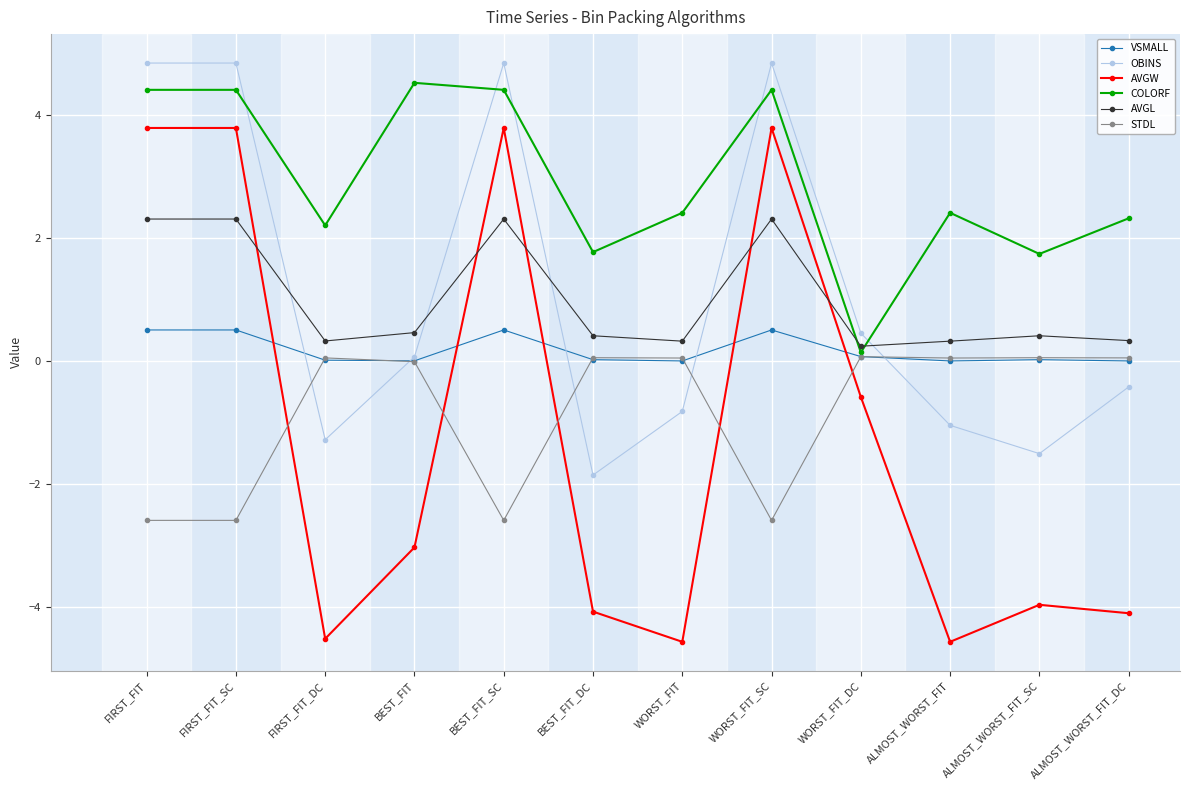

What is the maximum value for AVGL?

2.3